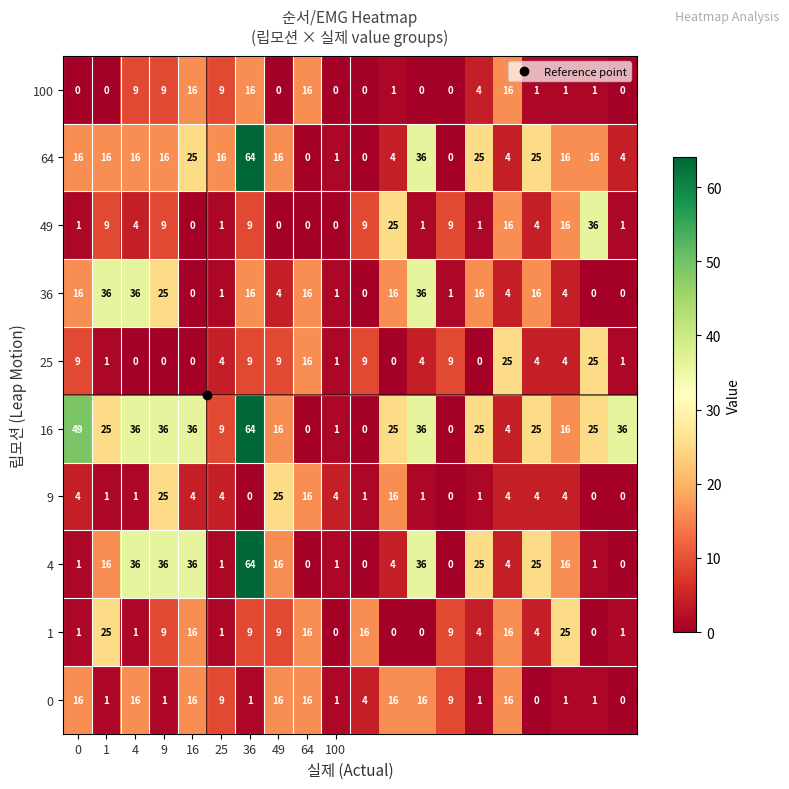

Which series has the largest total across all categories?

16